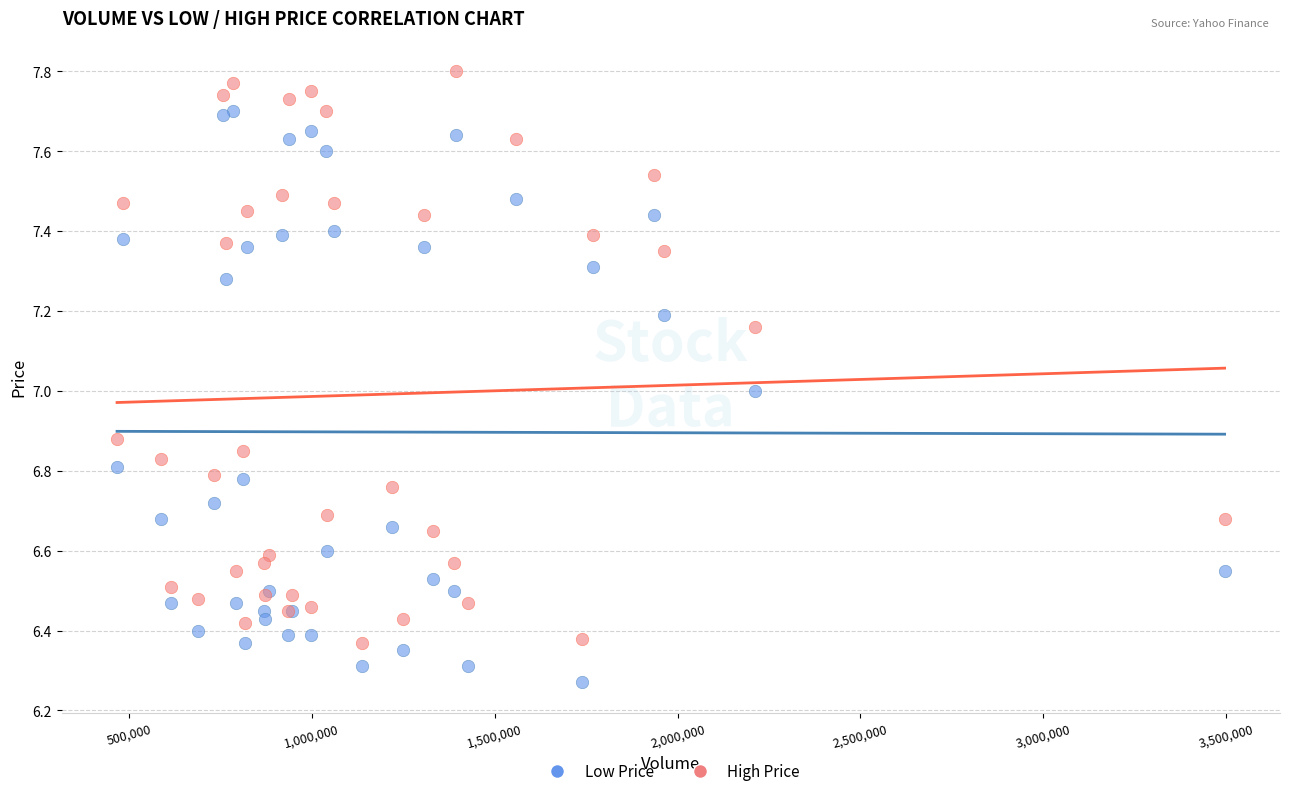

Which series reaches the minimum Y coordinate?

Low Price